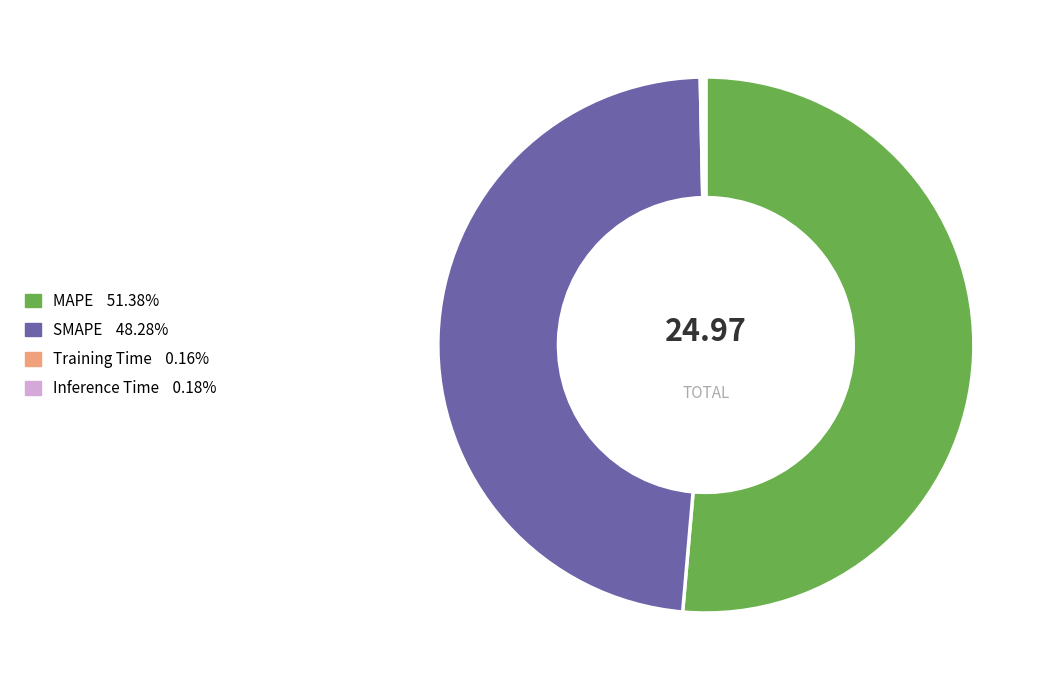

Does any single category account for the majority?

Yes